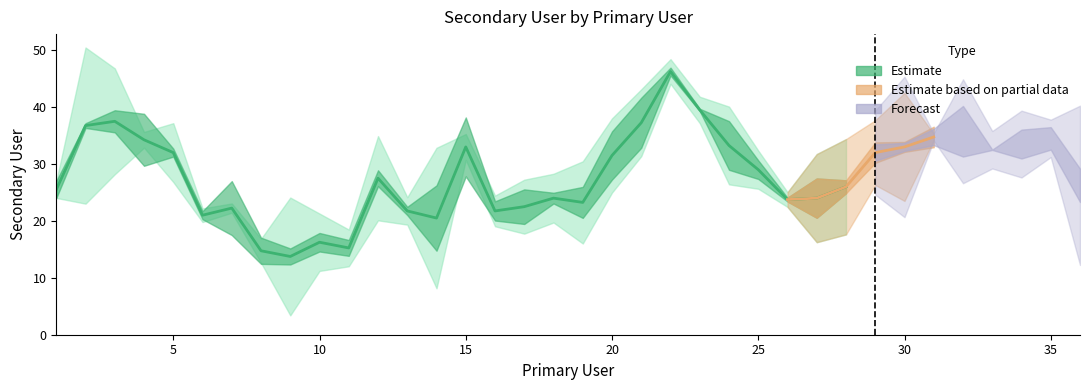

The value at 22 is 66. True or false?

False